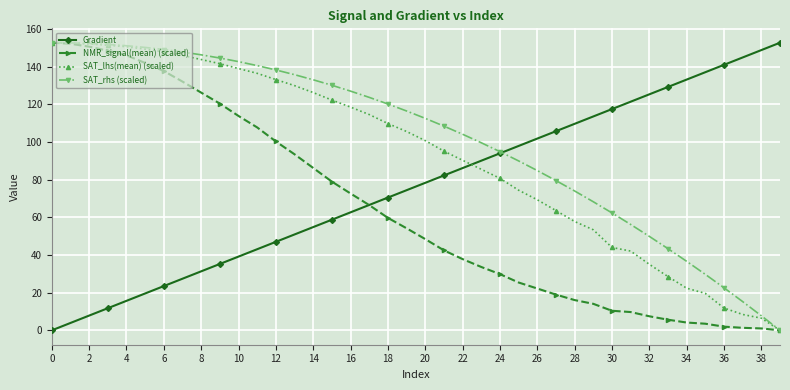

Which series has the largest total across all categories?

SAT_rhs (scaled)